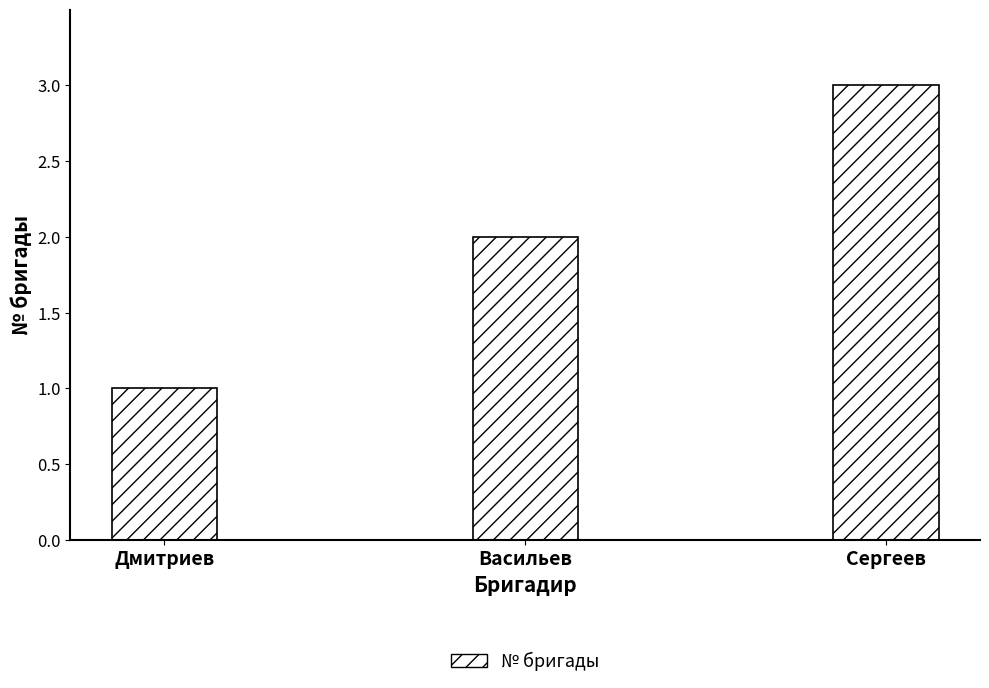

What is the label of the 3rd bar from the left?

Сергеев